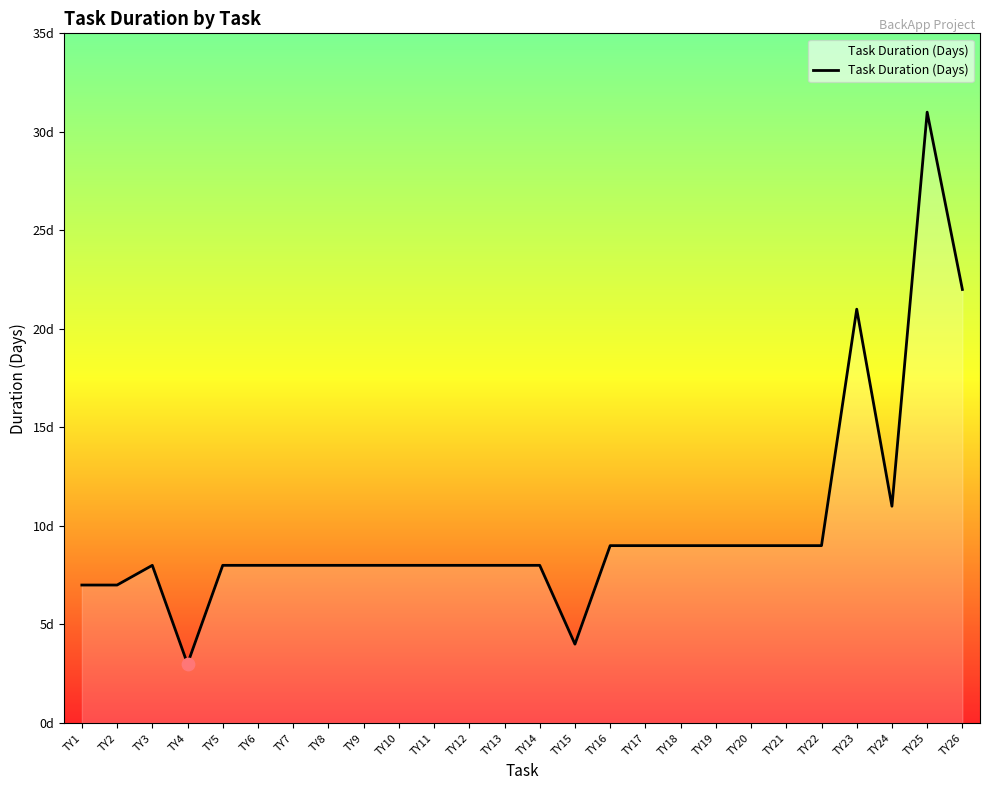

Between TY18 and TY20, which is larger?

TY18